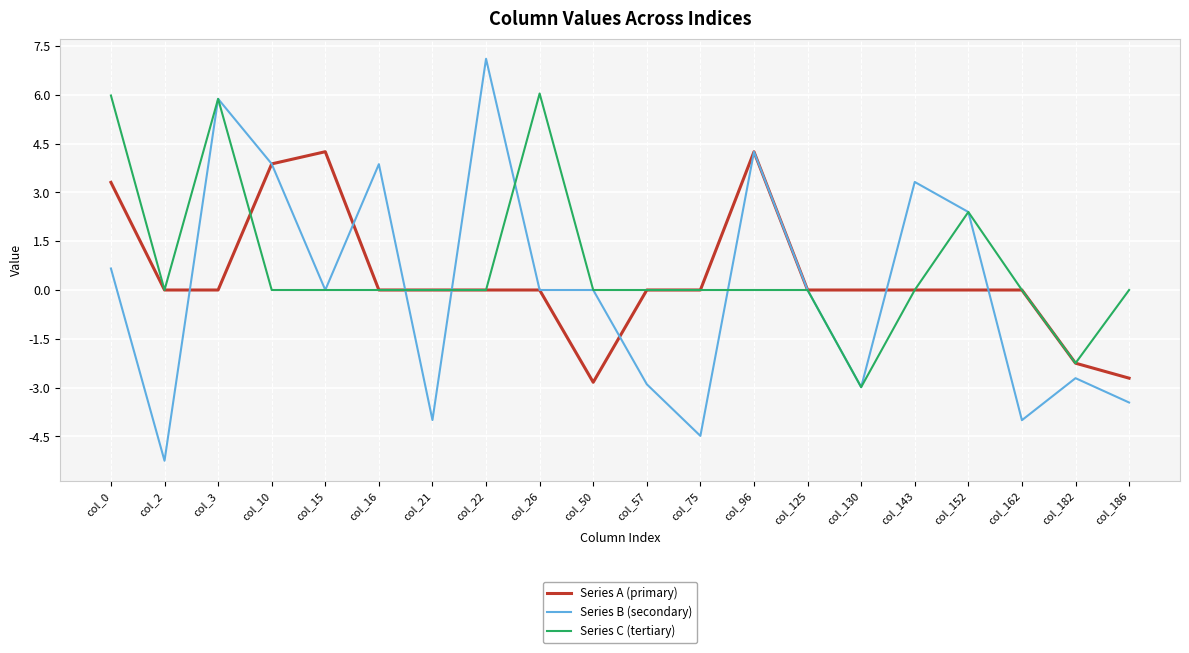

List the series in order of their peak value, lowest first.

Series A (primary), Series C (tertiary), Series B (secondary)